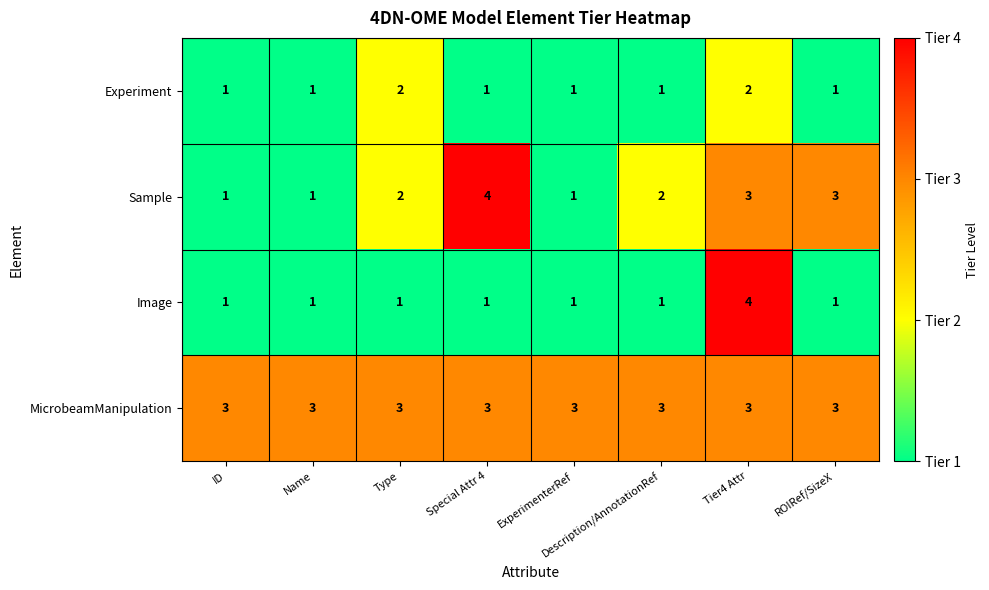

What is the difference between the highest and lowest values at Name?

2